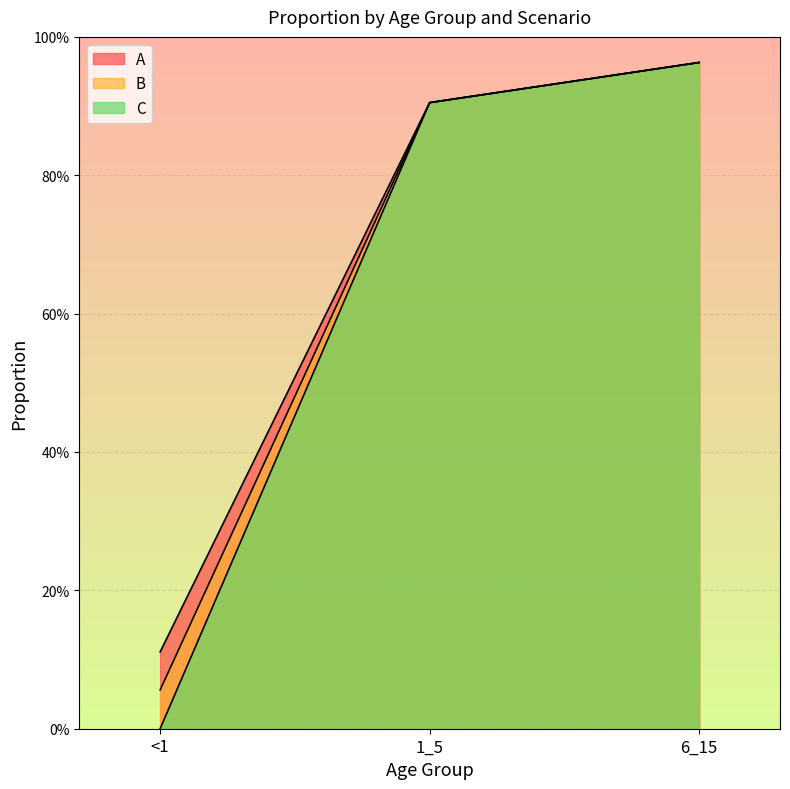

How many lines are shown in the chart?

3